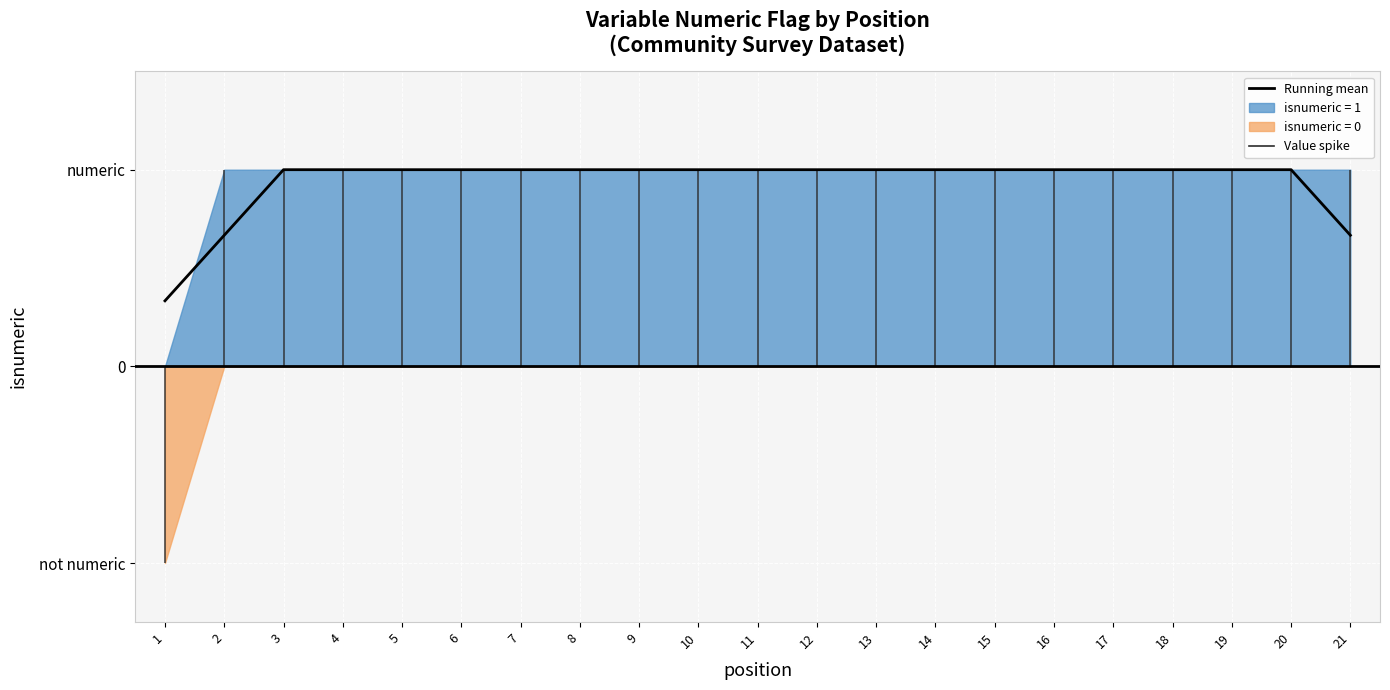

True or false: the data has more than 2 interior local peaks.

False